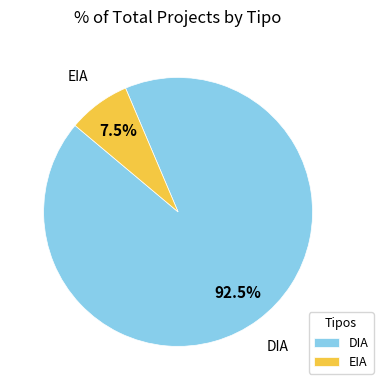

Which has a higher value, DIA or EIA?

DIA